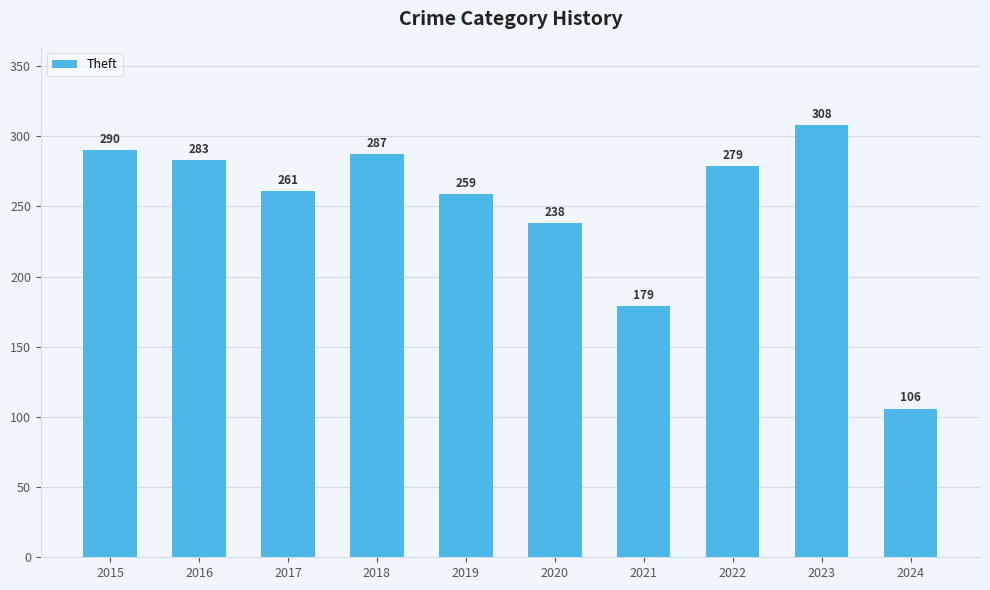

Reading left to right, extract all data points from this chart.

2015=290	2016=283	2017=261	2018=287	2019=259	2020=238	2021=179	2022=279	2023=308	2024=106